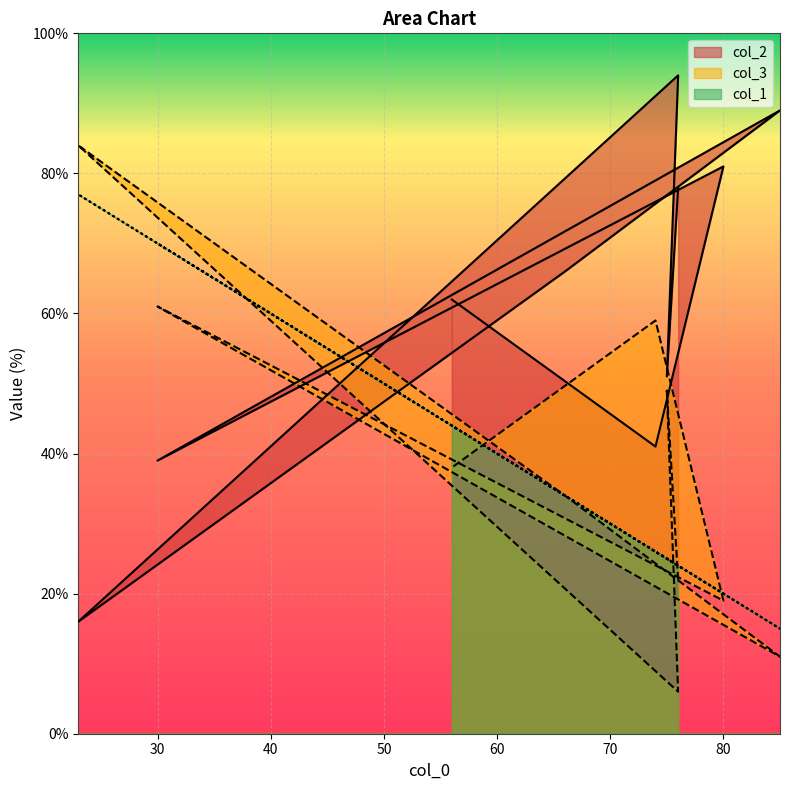

At which label does col_1 reach its minimum?

85